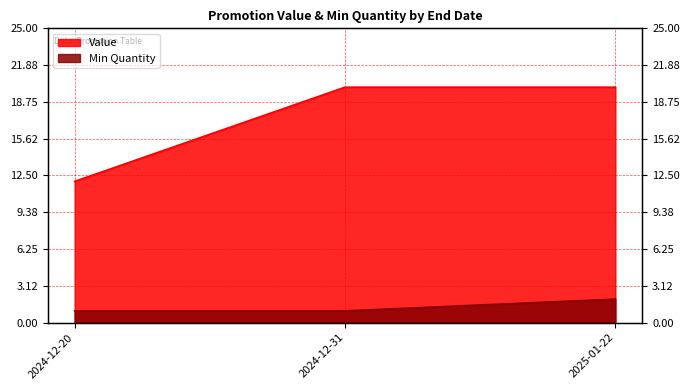

Is it true that Value equals 5 at 2025-01-22?

False